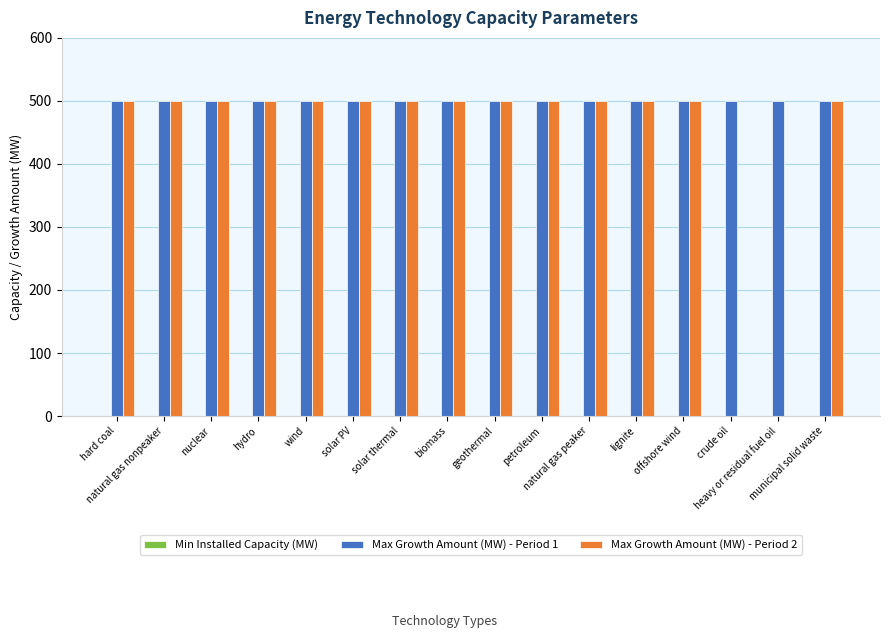

Which series has the largest total across all categories?

Max Growth Amount (MW) - Period 1